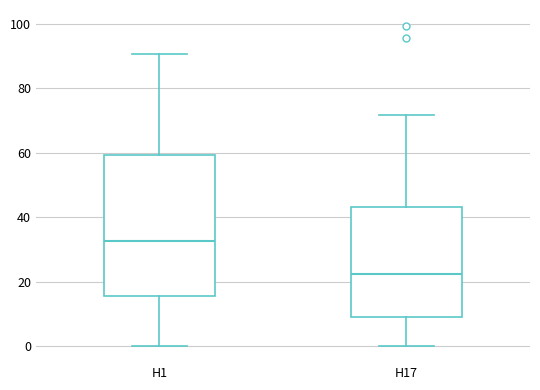

Which box has the lowest median line?

H17